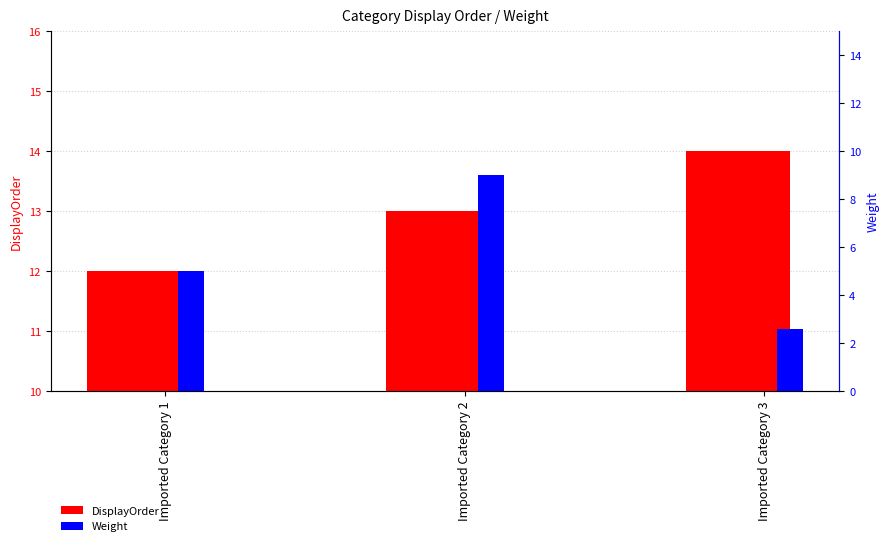

At which category is the sum across all series the highest?

Imported Category 2